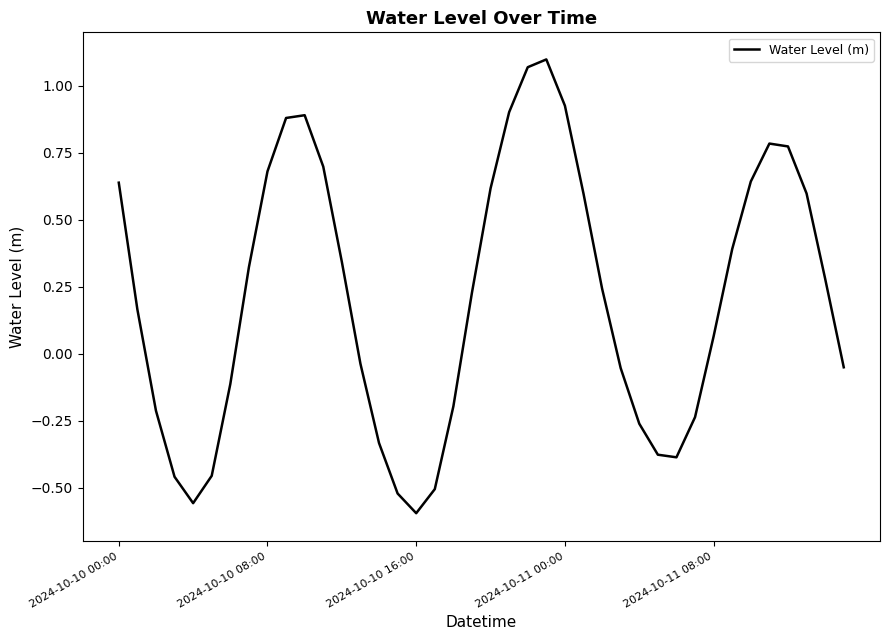

How many lines are shown in the chart?

1